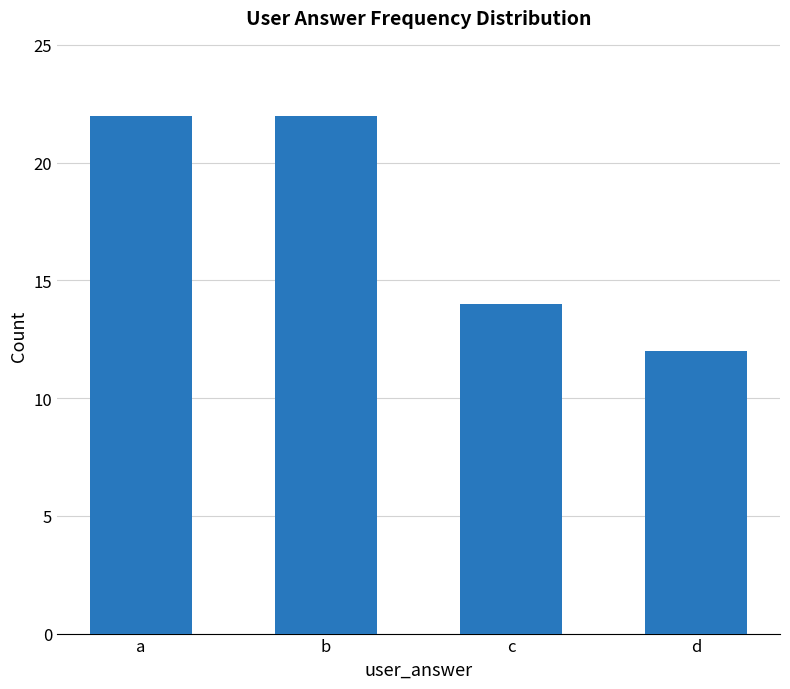

The value at c is 23. True or false?

False